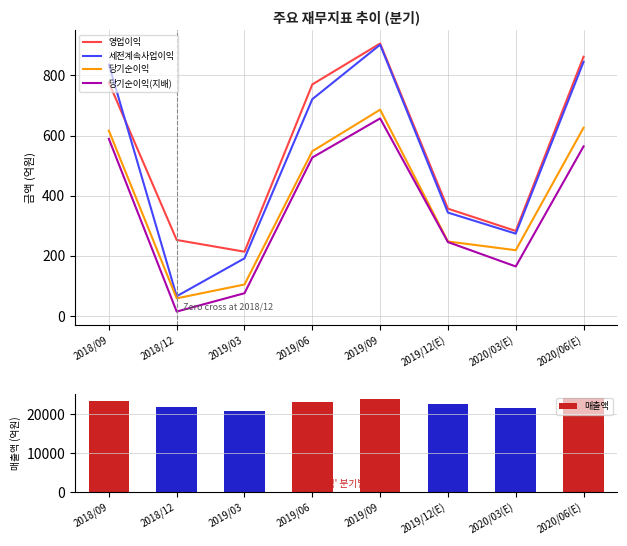

Which series has the largest total across all categories?

매출액